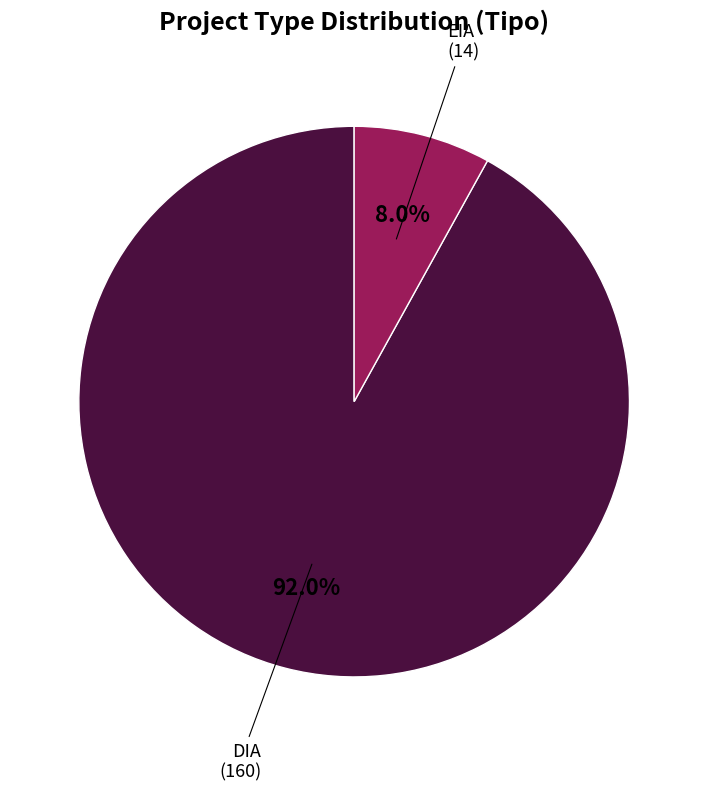

Is there any slice that represents more than half of the pie?

Yes